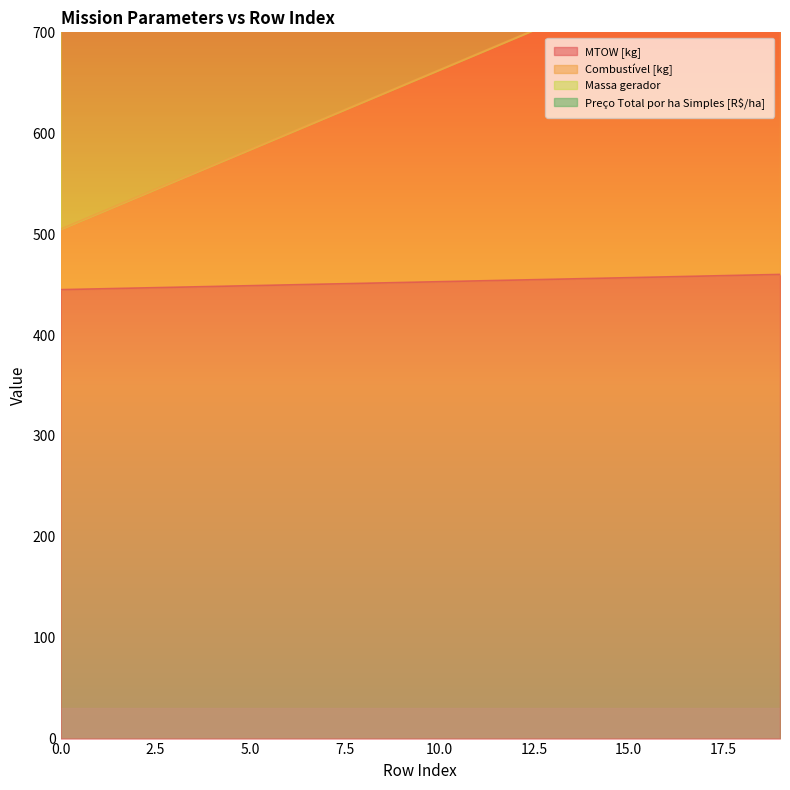

Reading left to right, what are all the values shown in this chart?

MTOW [kg]: 445.0	445.8	446.5	447.3	448.1	448.9	449.7	450.5	451.3	452.1	452.8	453.6	454.4	455.2	456.0	456.8	457.6	458.4	459.3	460.0
Combustivel [kg]: 505.0	520.8	536.5	552.3	568.1	583.9	599.7	615.5	631.3	647.1	662.8	678.6	694.4	710.2	726.0	741.8	757.6	773.4	789.3	805.0
Massa gerador: 840.3	857.2	874.0	890.9	907.8	924.6	941.6	958.4	975.3	992.3	1009.2	1026.1	1043.0	1059.9	1076.8	1093.8	1110.7	1127.7	1144.6	1161.6